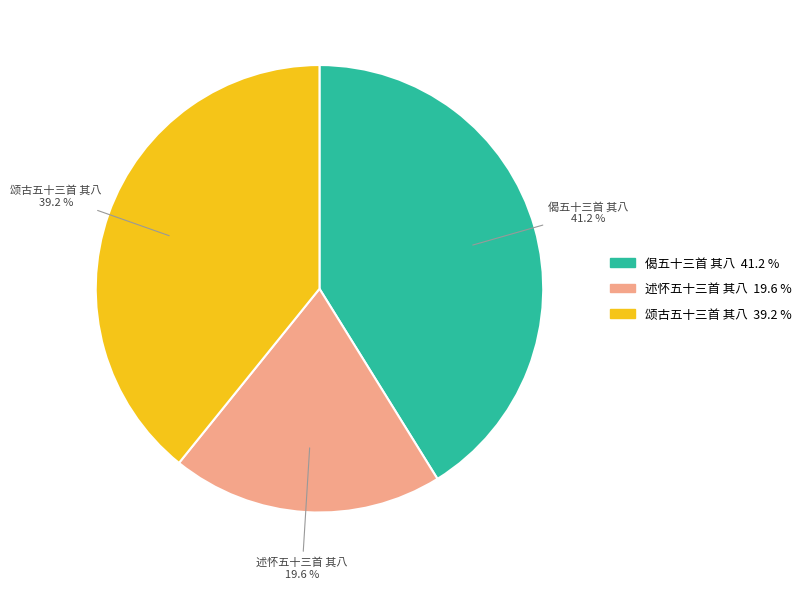

Is 偈五十三首 其八 the majority of the pie?

No